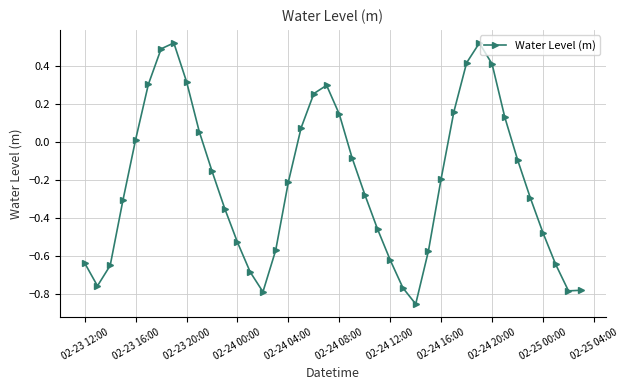

What is the sum of all values?

-8.4